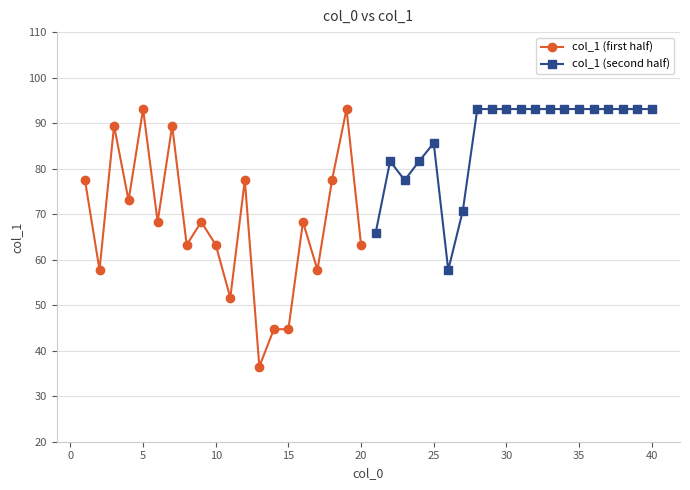

How many values in the col_1 (first half) series exceed 68?

11